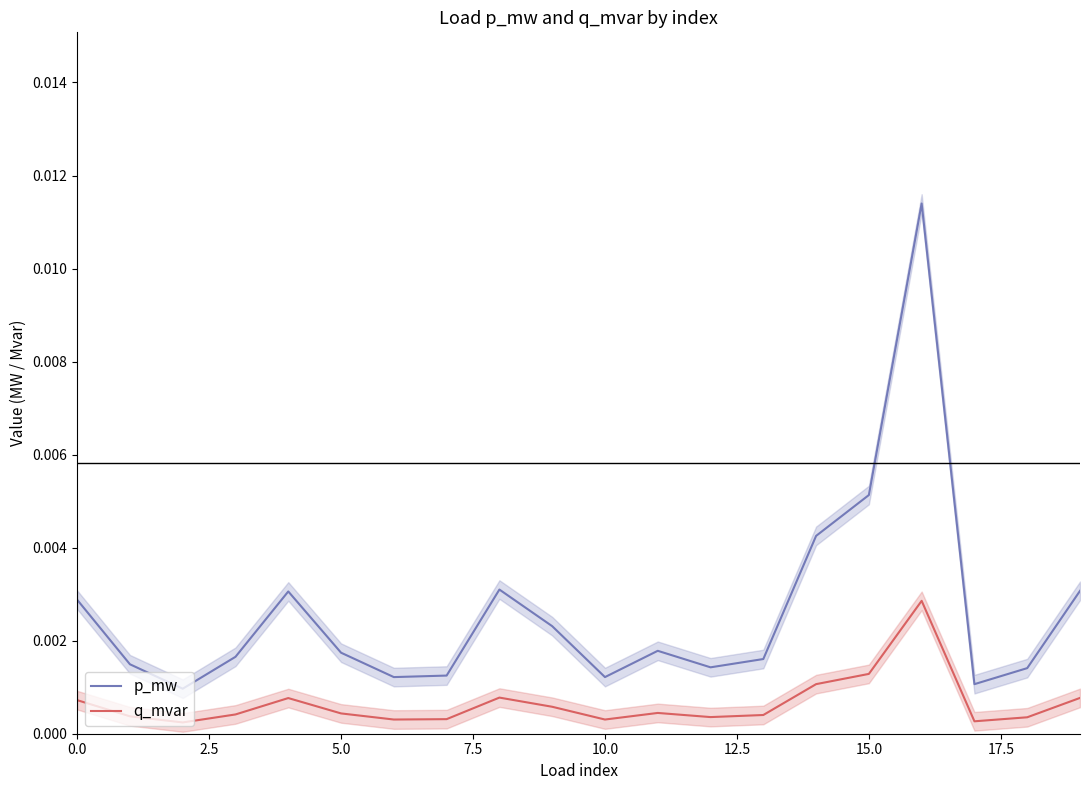

True or false: q_mvar and p_mw cross at least once.

False